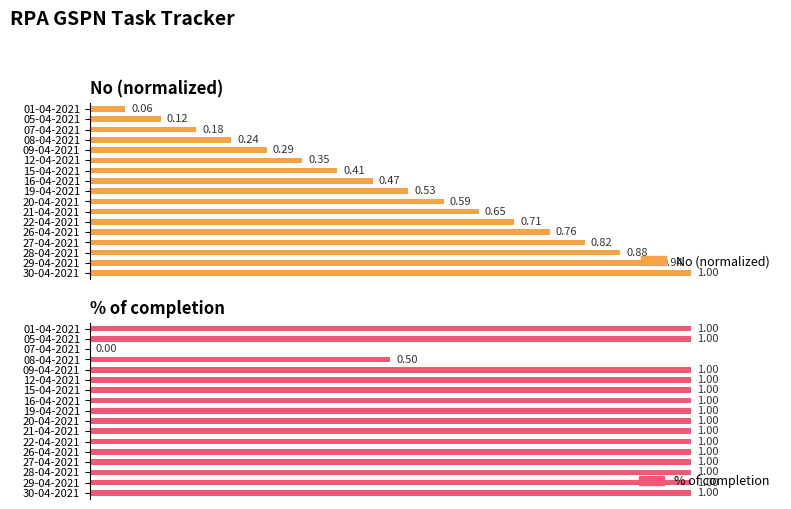

What is the sum of the No (normalized) values at 01-04-2021 and 28-04-2021?

0.9